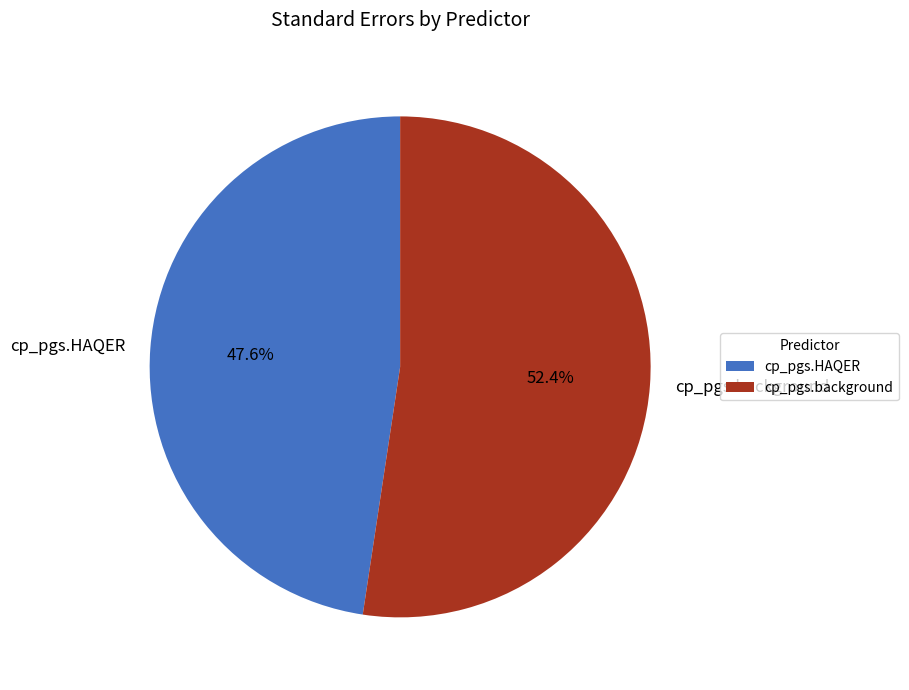

Is it true that cp_pgs.HAQER is 54% of the pie?

False